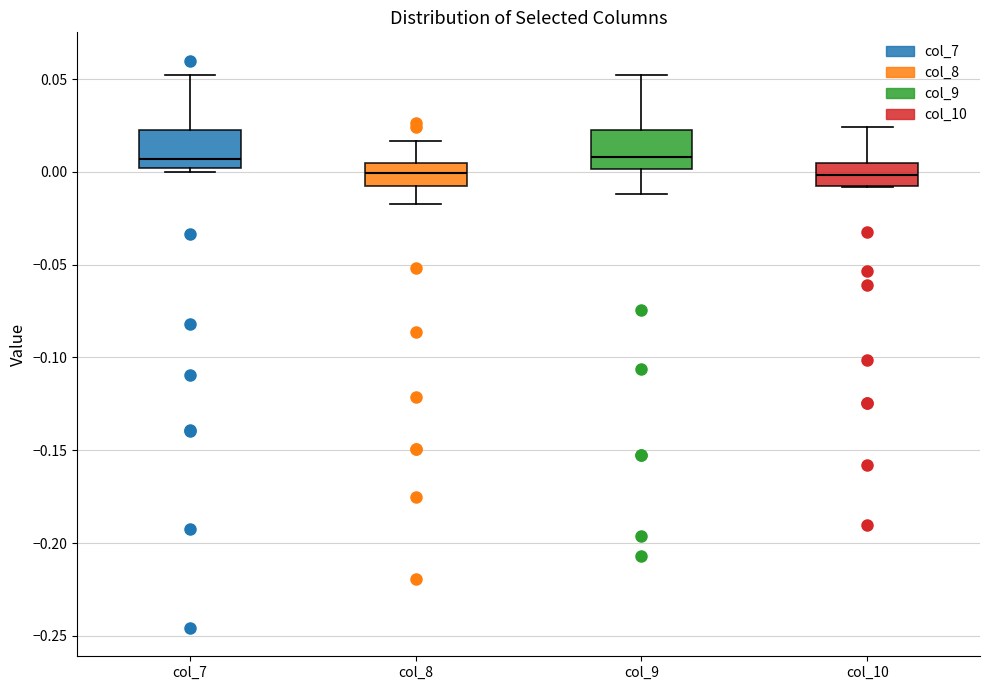

Reading left to right, read every box against the y-axis: the position of its median line, the range the box covers, and the ends of its whiskers. The values are not printed on the chart, so give them approximately, as read against the axis.

col_7: median 0.005, box 0.000 to 0.020, whiskers 0.000 (just below the box's lower edge) to 0.050
col_8: median 0.000, box -0.005 to 0.005, whiskers -0.015 to 0.015
col_9: median 0.010, box 0.000 to 0.025, whiskers -0.010 to 0.050
col_10: median 0.000, box -0.010 to 0.005, whiskers -0.010 to 0.025